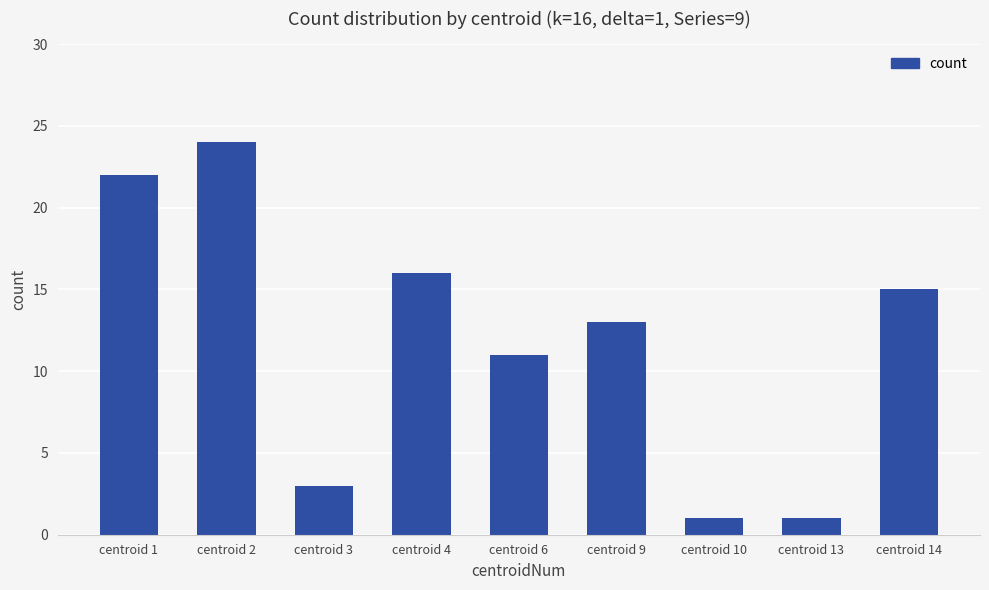

What is the difference between the values at centroid 3 and centroid 13?

2